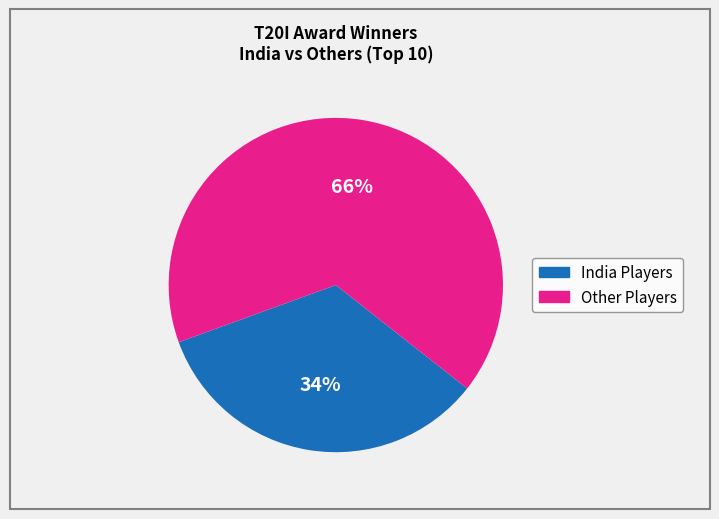

How many segments does this pie chart have?

2